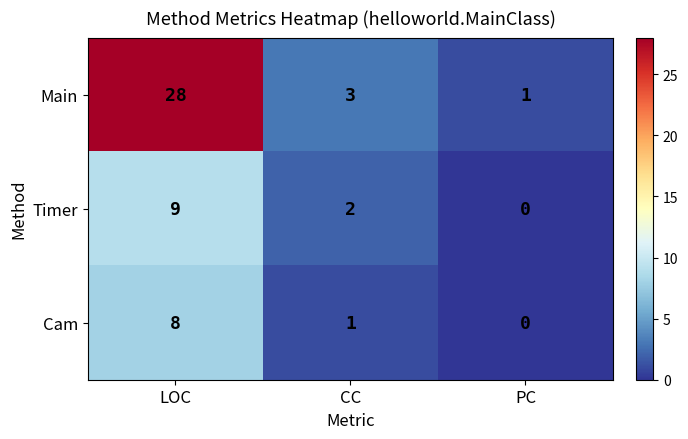

How many values in the Main series are below 3?

1